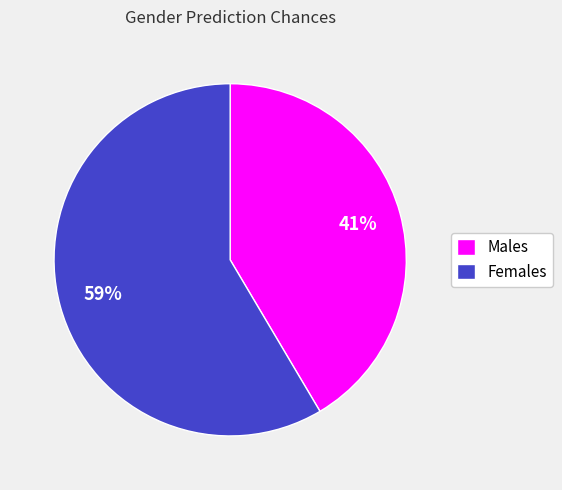

To the nearest percent, what is the combined percentage of Males and Females?

100%